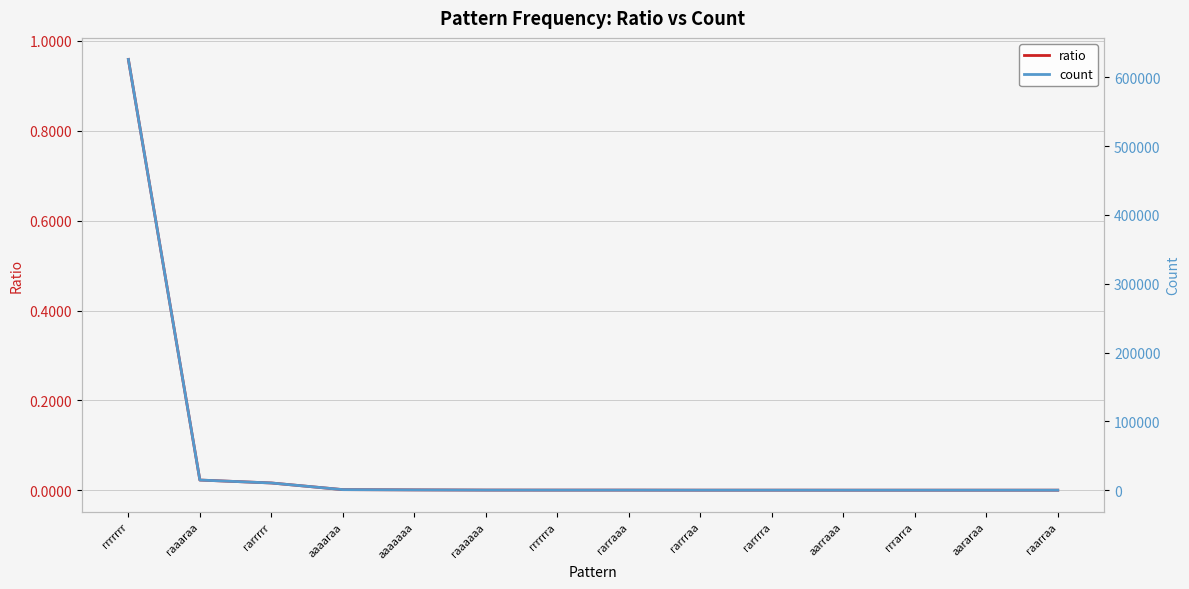

What is the label of the 6th point from the left?

raaaaaa